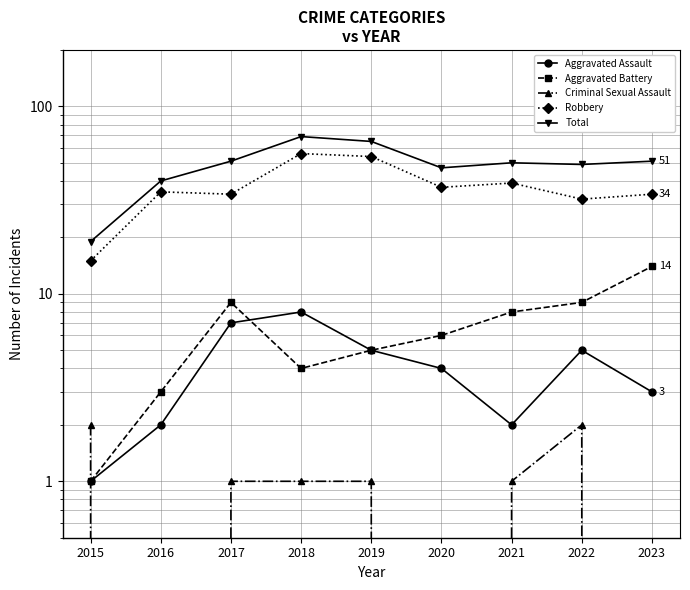

What is the difference between the second highest and minimum values in the Criminal Sexual Assault series?

2